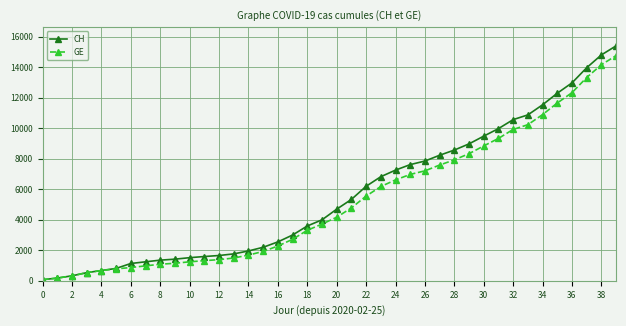

Which series has the largest range (max minus min)?

CH